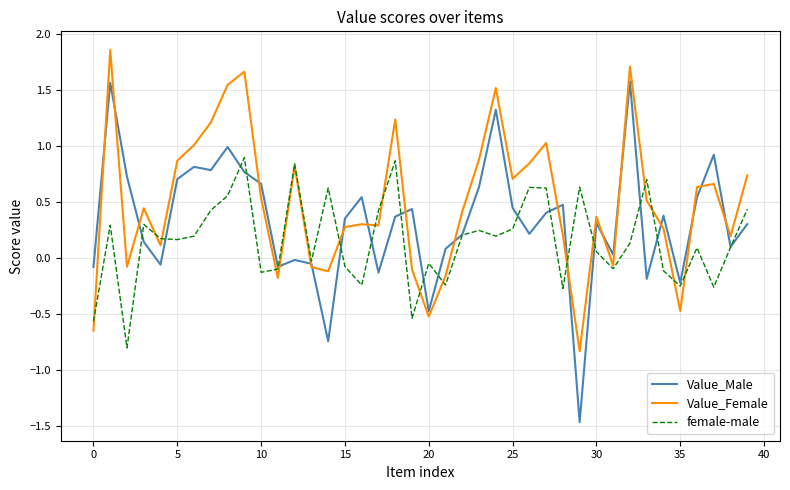

Which series has the largest total across all categories?

Value_Female